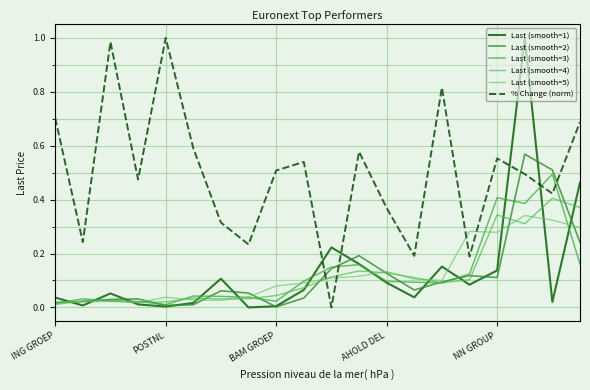

Is the value of % Change (norm) at 16 greater than the value of Last (smooth=1) at 15?

Yes